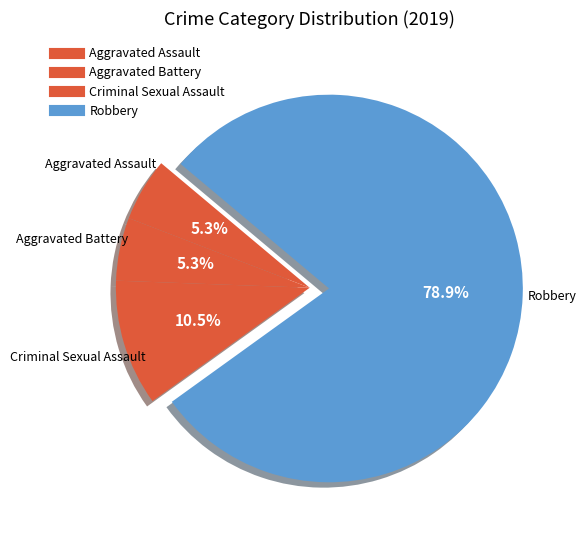

Which slice is the smallest?

Aggravated Assault